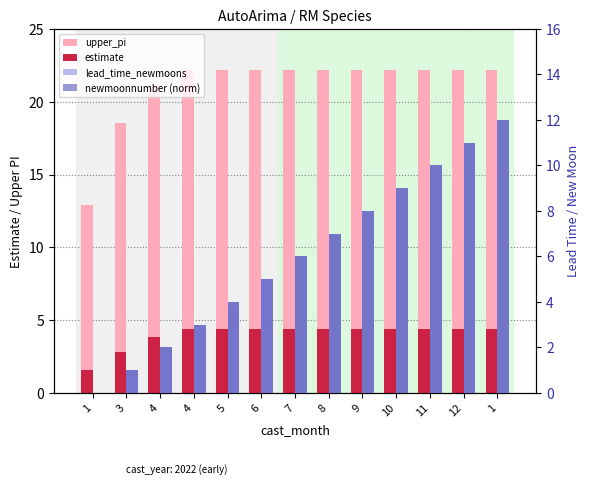

Where is estimate nearest to the value 2?

1